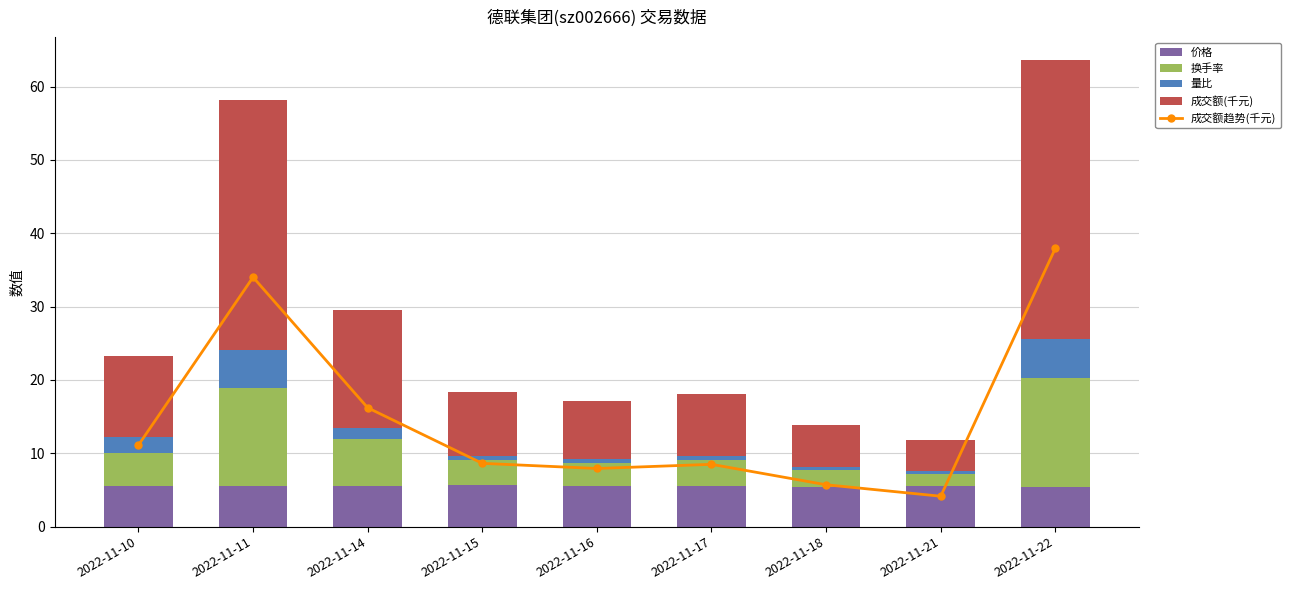

What is the sum of the 价格 values at 2022-11-22 and 2022-11-21?

10.9